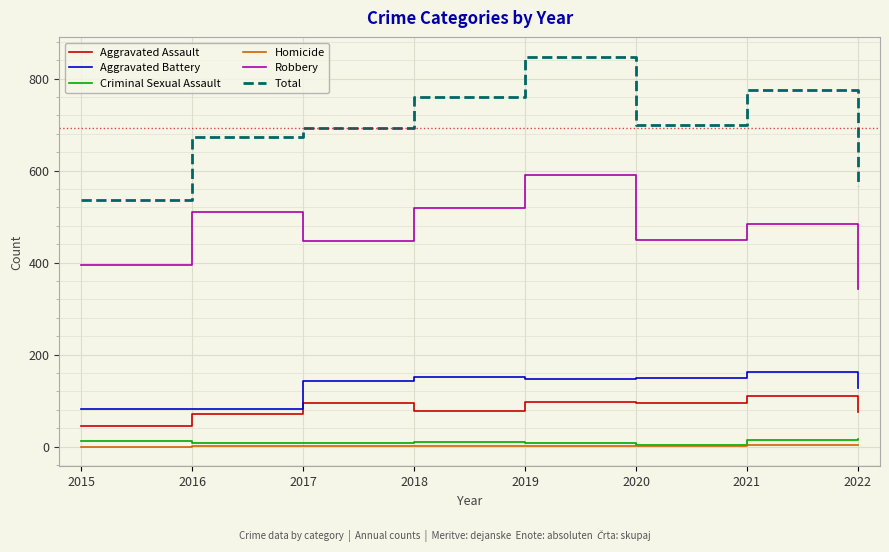

Rank the series by their maximum value, from highest to lowest.

Total, Robbery, Aggravated Battery, Aggravated Assault, Criminal Sexual Assault, Homicide